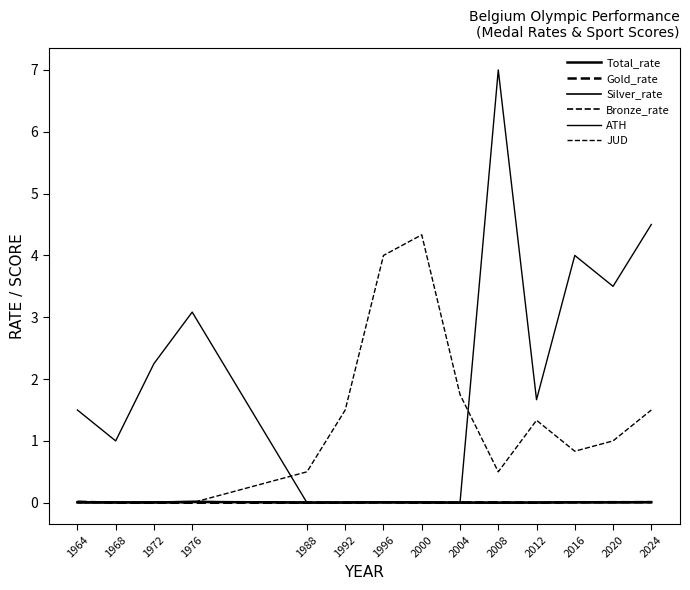

Is this an area chart (filled region under the line)?

No